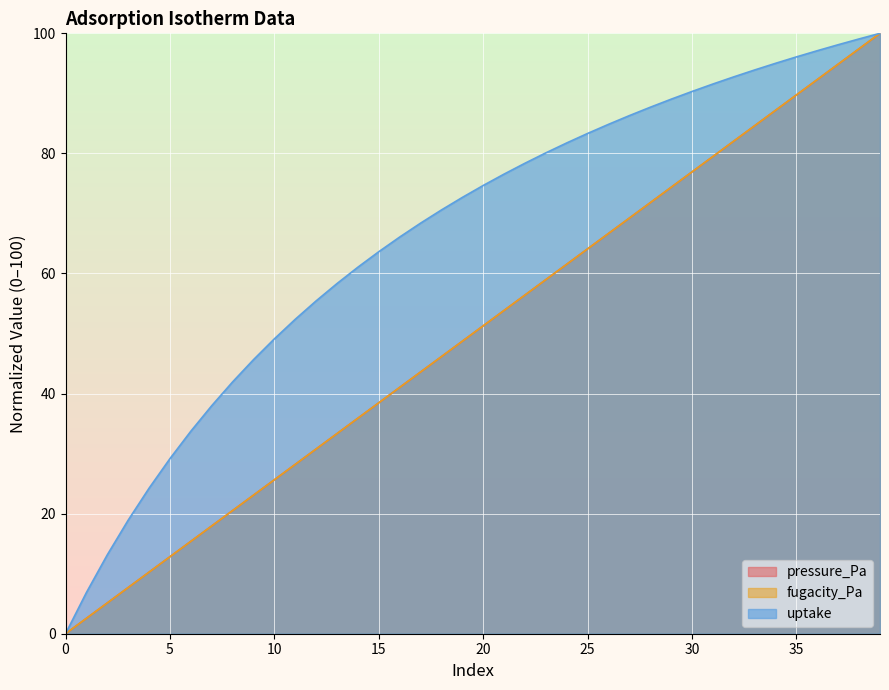

Reading left to right, list all the values displayed in this chart.

pressure_Pa: 0.0	2.6	5.1	7.7	10.3	12.8	15.4	17.9	20.5	23.1	25.6	28.2	30.8	33.3	35.9	38.5	41.0	43.6	46.2	48.7	51.3	53.8	56.4	59.0	61.5	64.1	66.7	69.2	71.8	74.4	76.9	79.5	82.1	84.6	87.2	89.7	92.3	94.9	97.4	100.0
fugacity_Pa: 0.0	2.6	5.1	7.7	10.3	12.8	15.4	17.9	20.5	23.1	25.6	28.2	30.8	33.3	35.9	38.5	41.0	43.6	46.2	48.7	51.3	53.8	56.4	59.0	61.5	64.1	66.7	69.2	71.8	74.4	76.9	79.5	82.1	84.6	87.2	89.7	92.3	94.9	97.4	100.0
uptake: 0.0	6.9	13.1	18.9	24.2	29.2	33.7	38.0	41.9	45.6	49.1	52.4	55.4	58.3	61.1	63.6	66.1	68.4	70.6	72.7	74.7	76.6	78.4	80.1	81.7	83.3	84.8	86.3	87.7	89.0	90.3	91.6	92.8	93.9	95.0	96.1	97.1	98.1	99.1	100.0